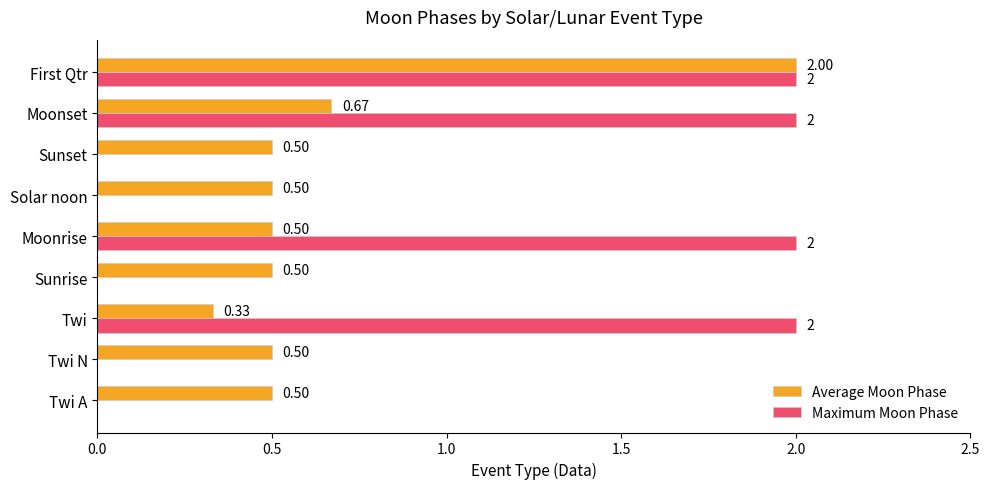

Which series has the largest total across all categories?

Maximum Moon Phase